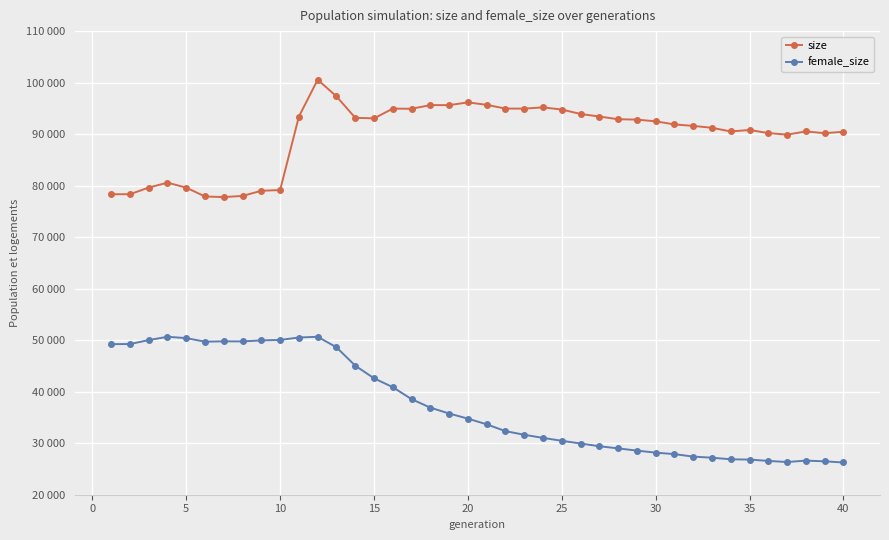

Does the chart have visible grid lines?

Yes